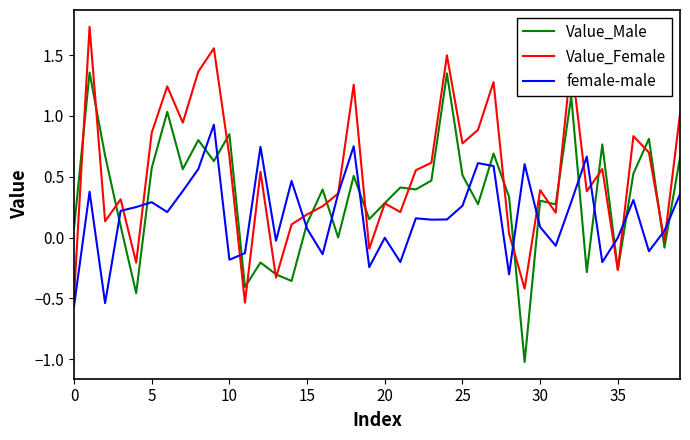

Which series has the widest spread of values?

Value_Male